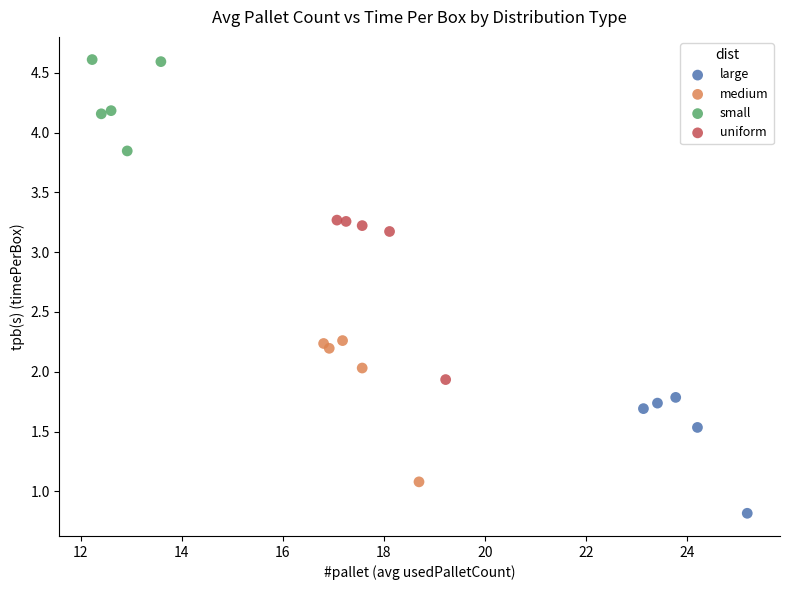

Which series contains the lowest Y value?

large